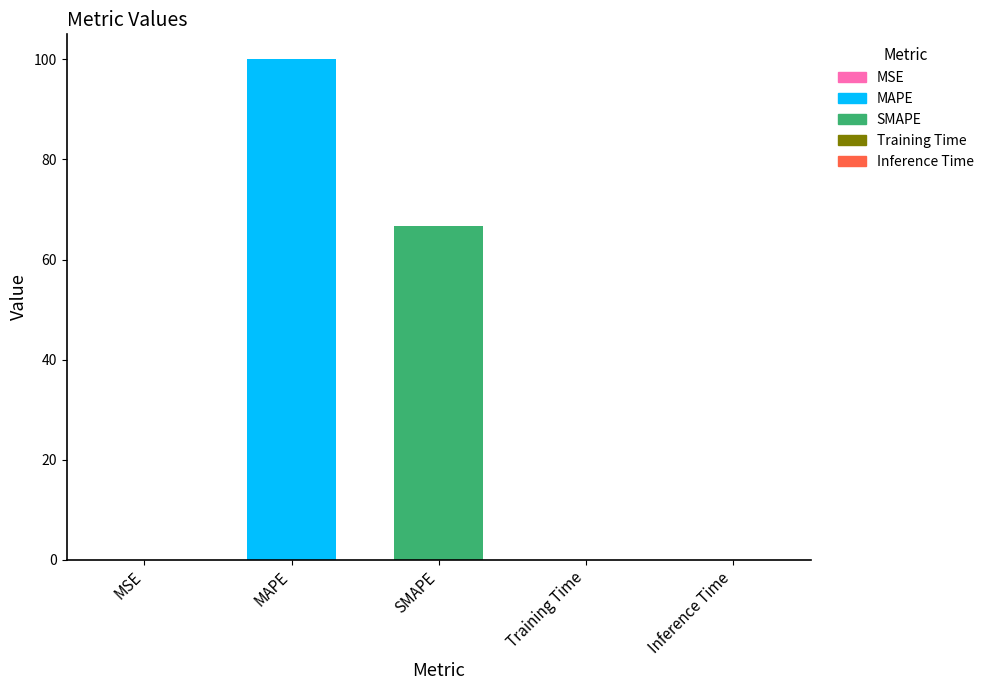

What is the sum of all values?

166.8